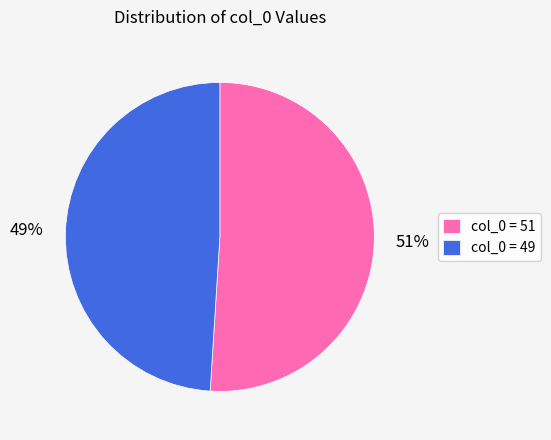

Does any single category account for the majority?

Yes